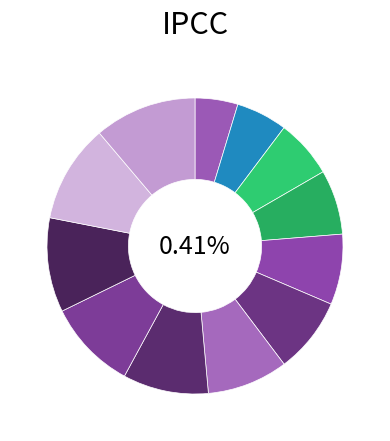

Between 8 and 12, which is larger?

8